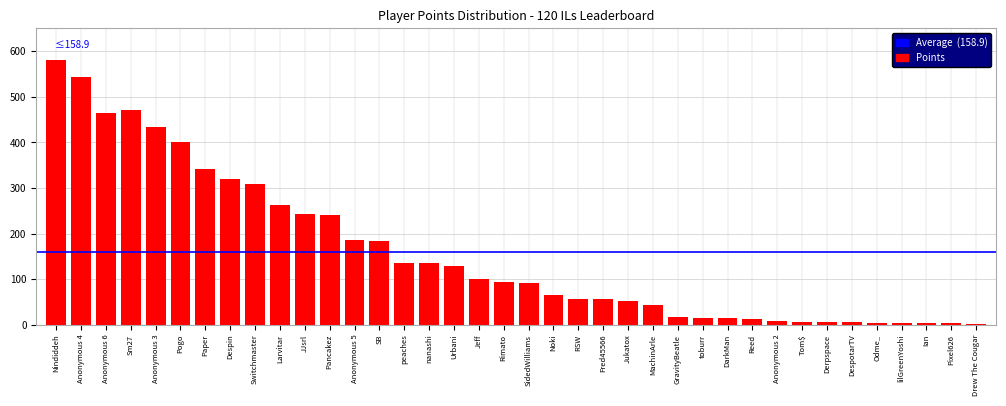

Is it true that the value at peaches is 136?

True